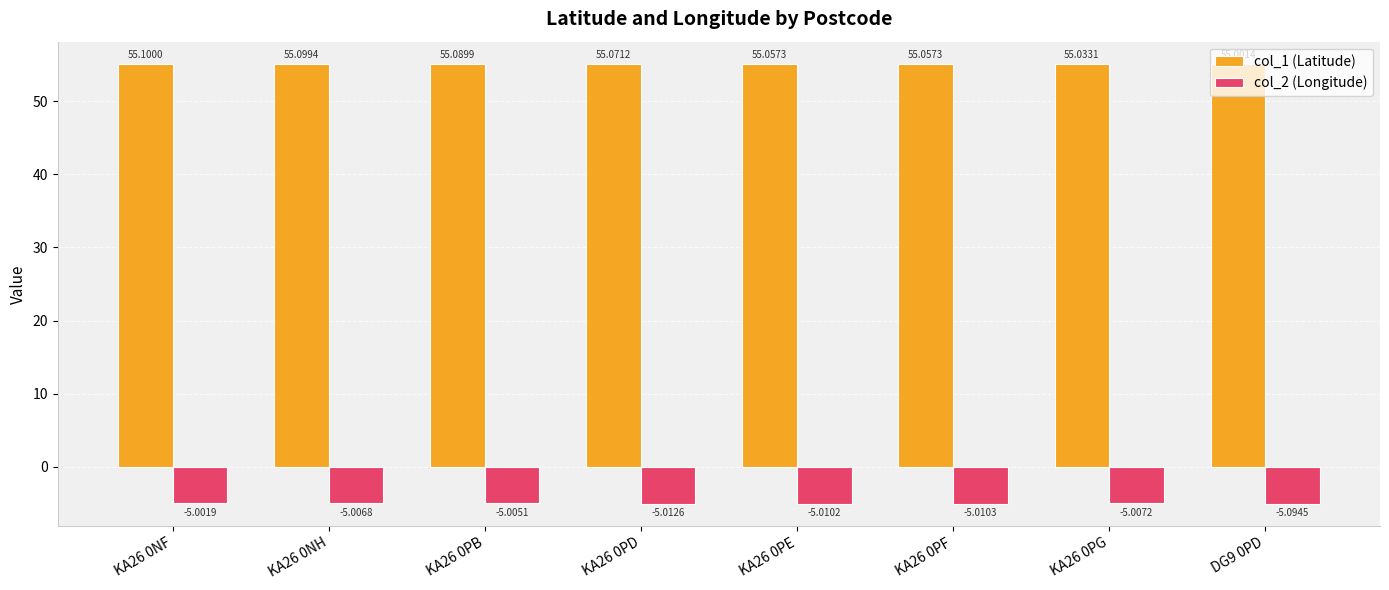

Rank the series at KA26 0PB from lowest to highest value.

col_2 (Longitude), col_1 (Latitude)